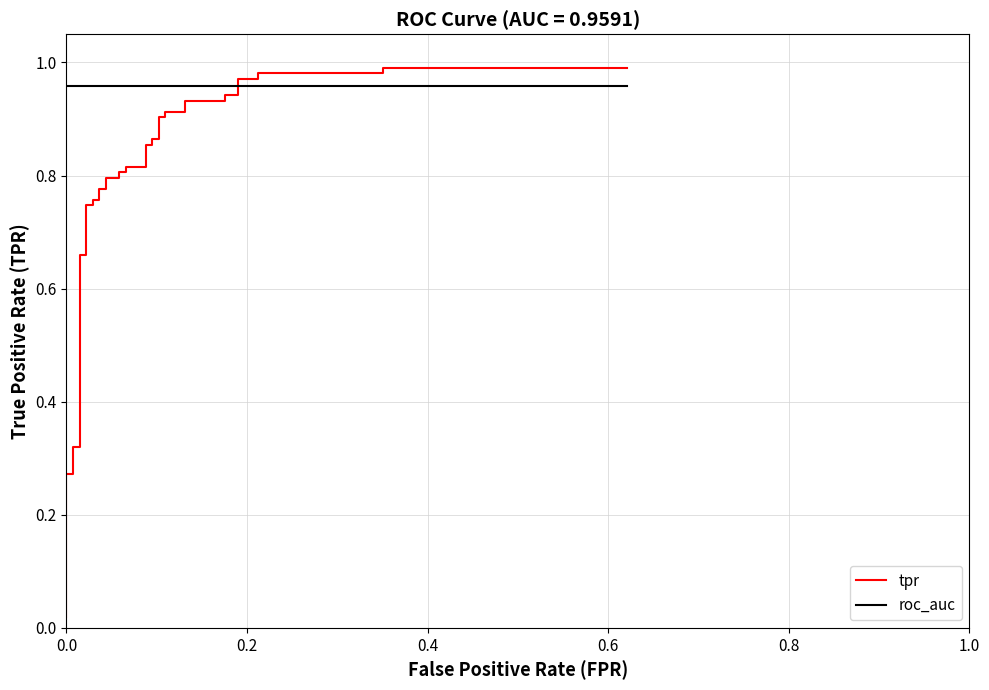

The value of tpr at 39 is 0.3. True or false?

False